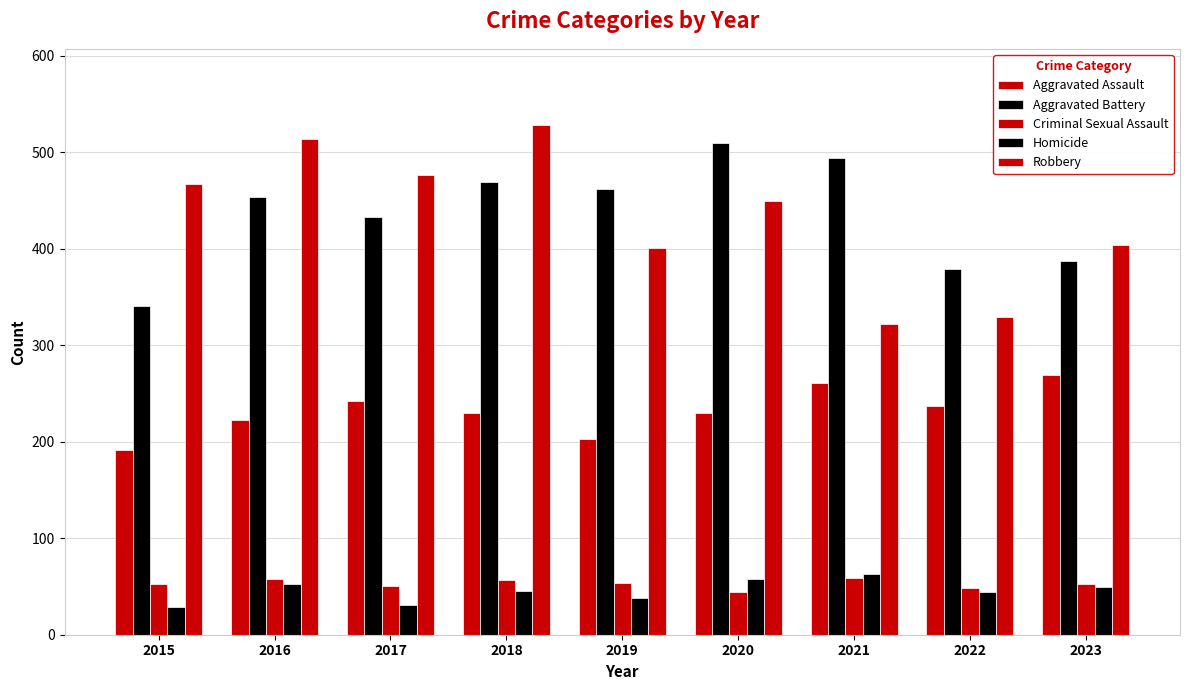

What is the difference between the second highest and minimum values in the Robbery series?

192